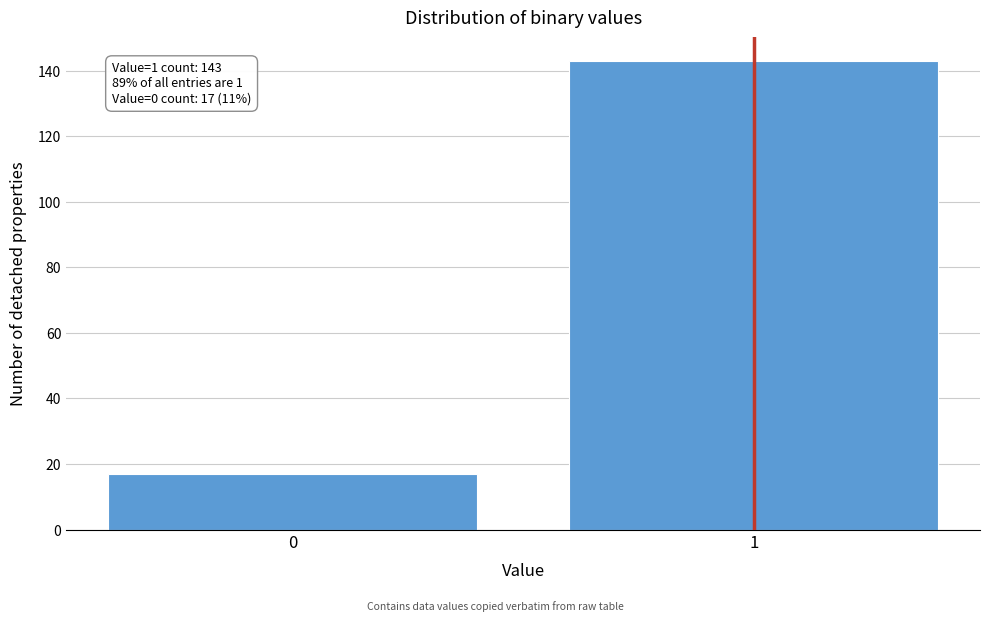

Reading right to left, extract all data points from this chart.

1=143	0=17